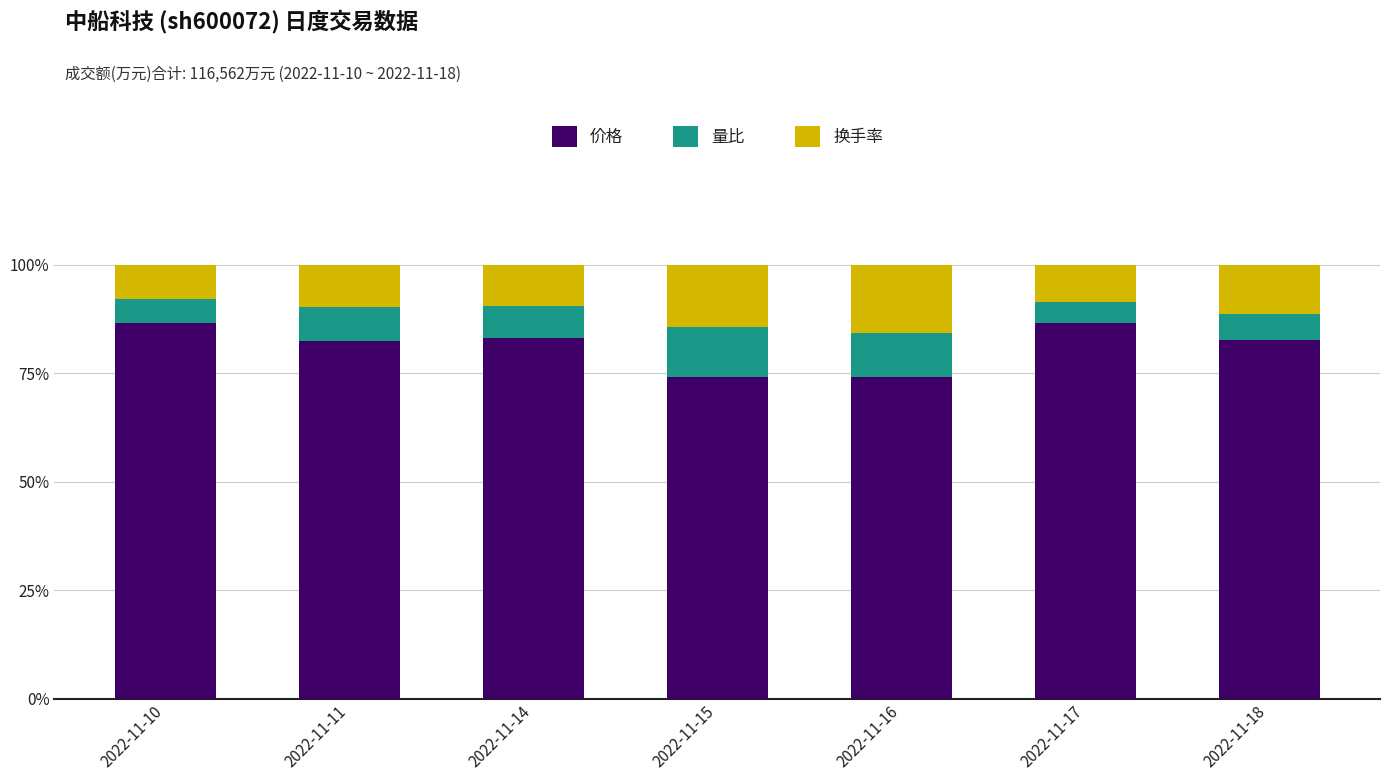

The 价格 series shows 123.6 at 2022-11-11. True or false?

False